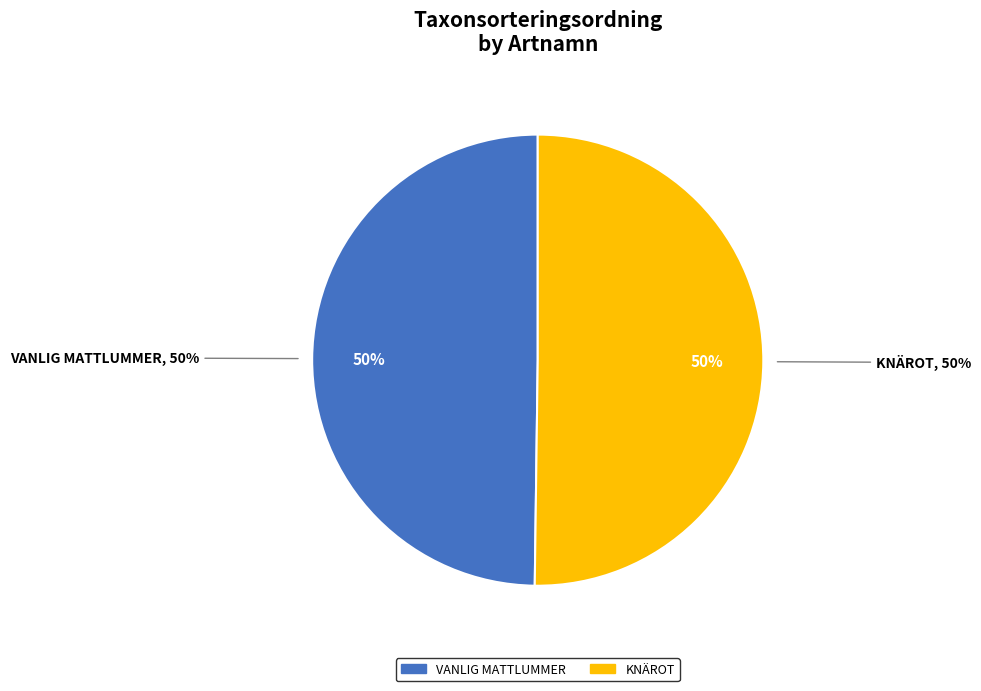

Which slice is the smallest?

Vanlig mattlummer